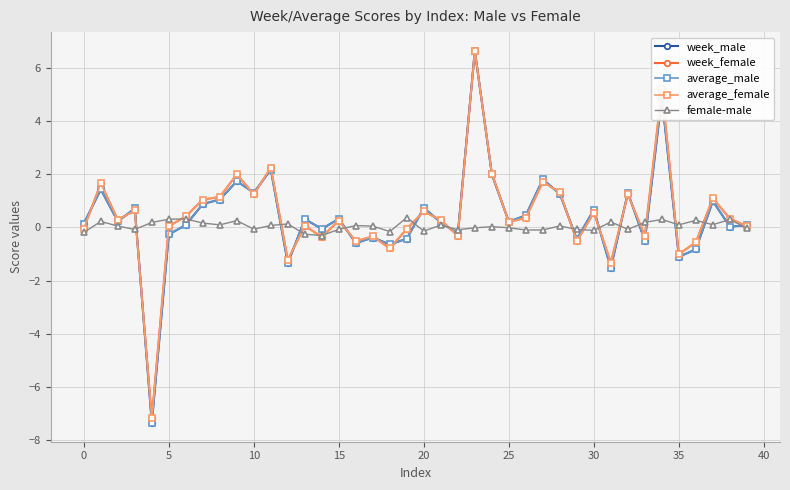

True or false: week_male has more than 2 interior local peaks.

True